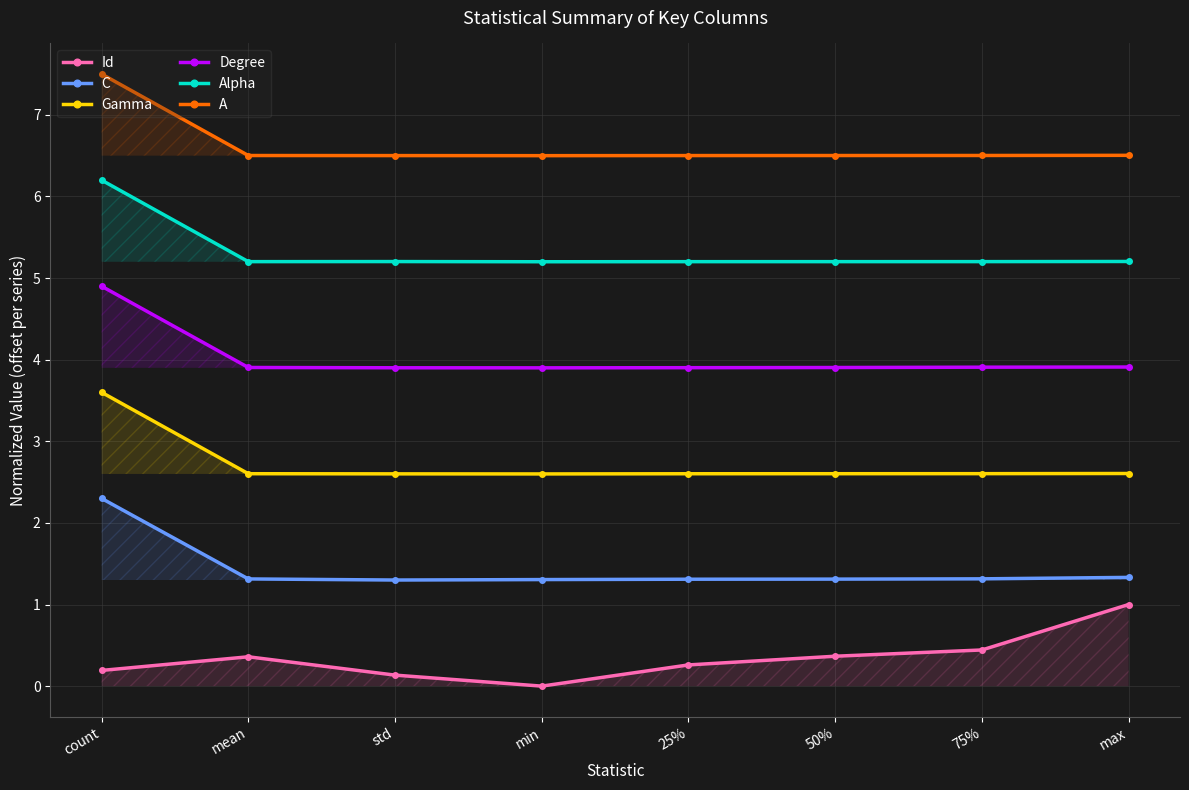

What is the average value of the A series?

6.6